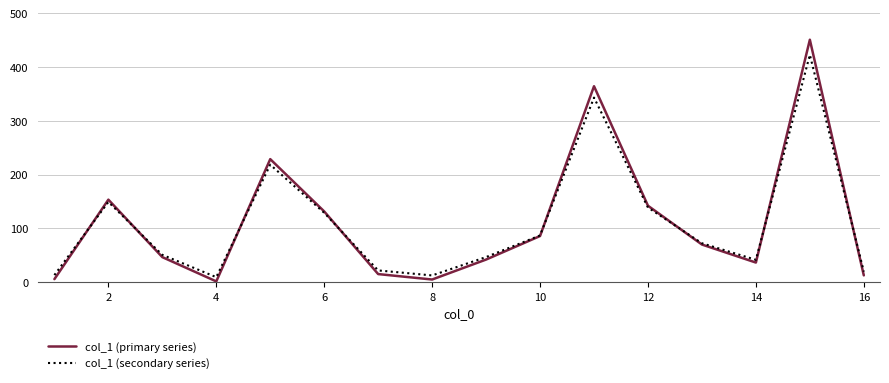

Which series has the widest spread of values?

col_1 (primary series)